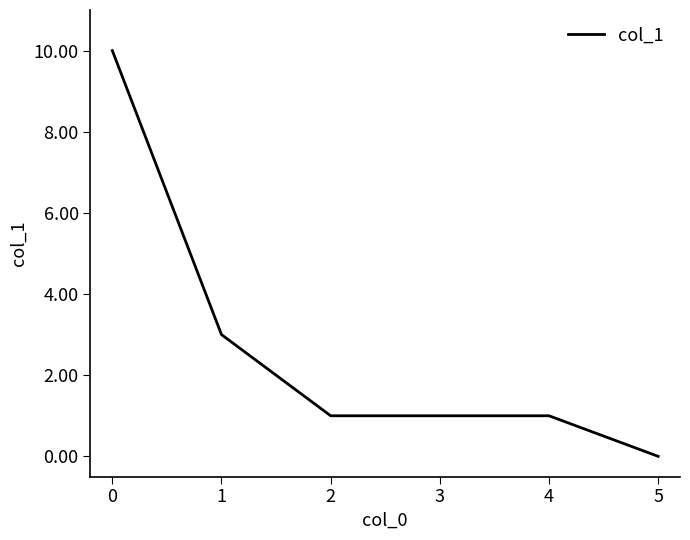

What is the change in value from 0 to 1?

-7